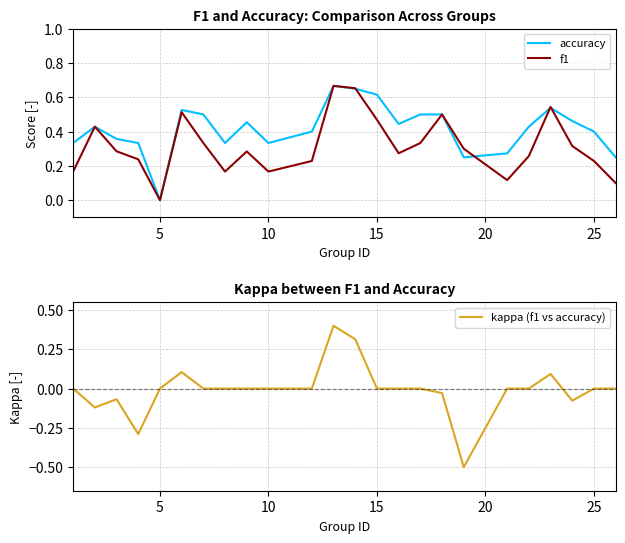

In f1, how many points are lower than both neighbors (excluding endpoints)?

5